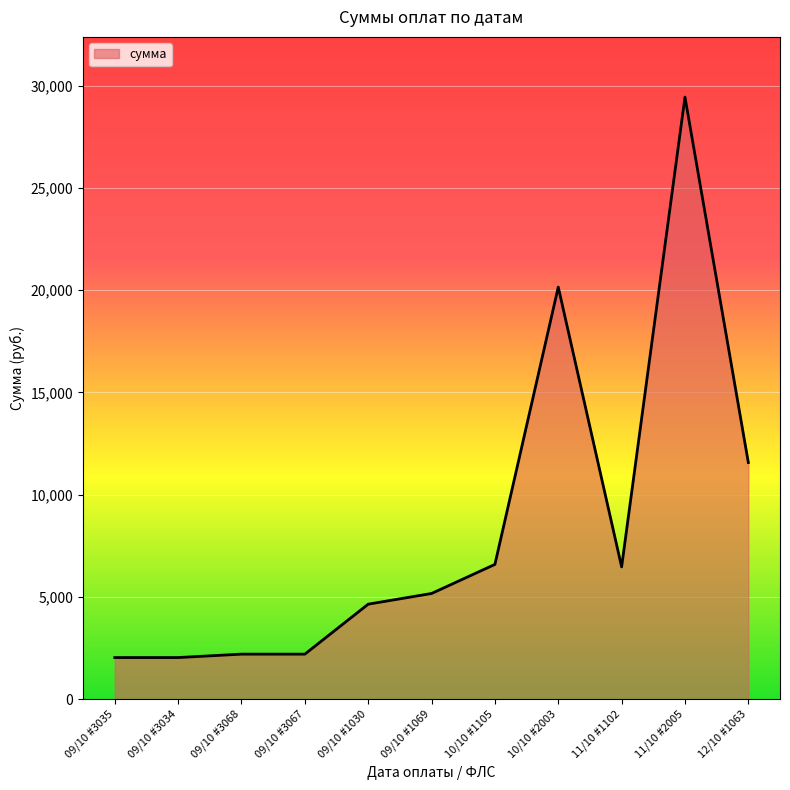

Which has a higher value, 11/10 #2005 or 09/10 #3067?

11/10 #2005